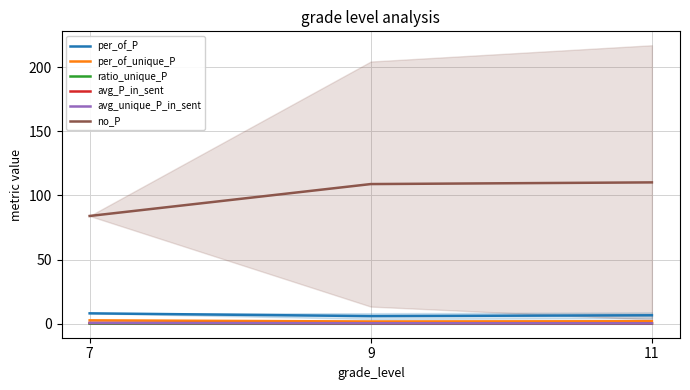

At which category is the sum across all series the highest?

11